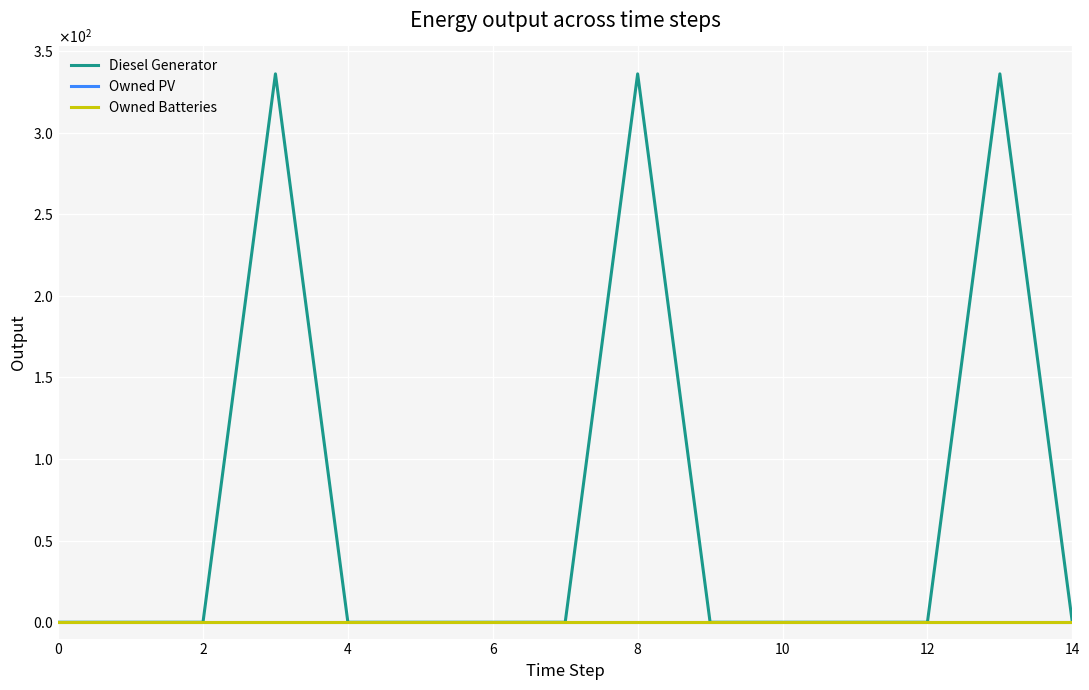

True or false: Owned Batteries and Owned PV cross at least once.

False